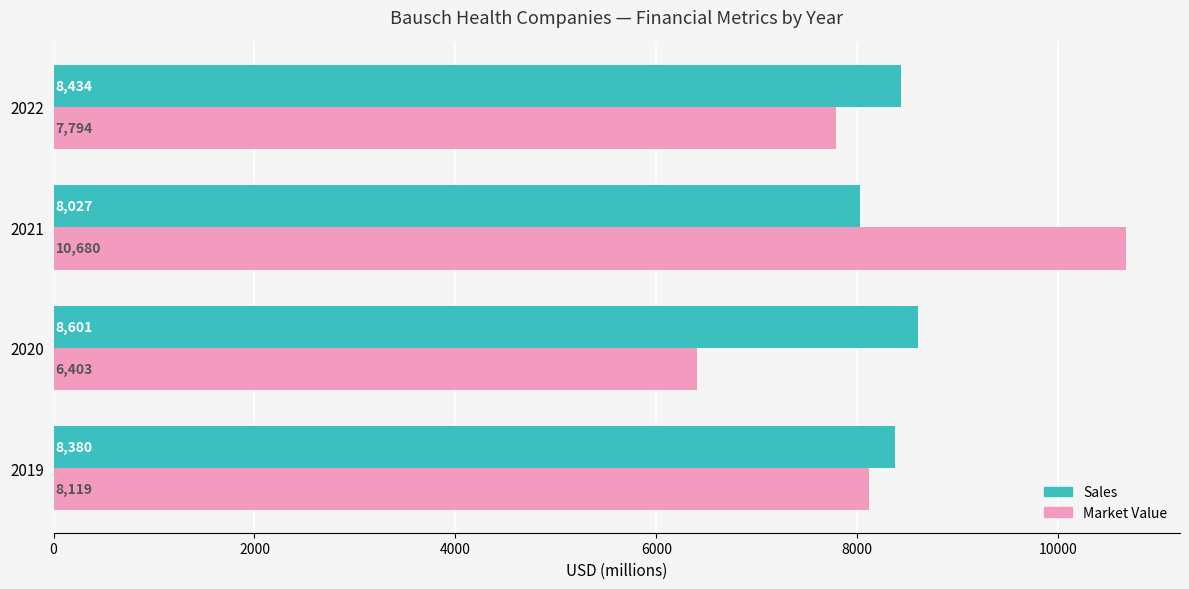

Which category has the lowest value across all series?

2020